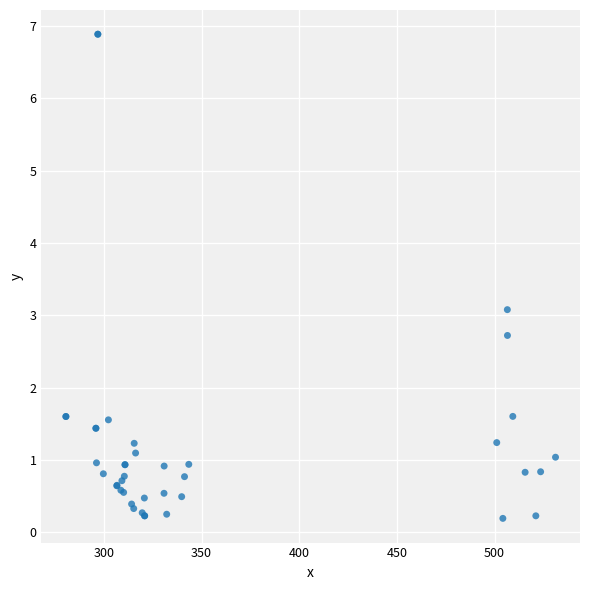

What Y value in the scatter plot is closest to 3?

3.1